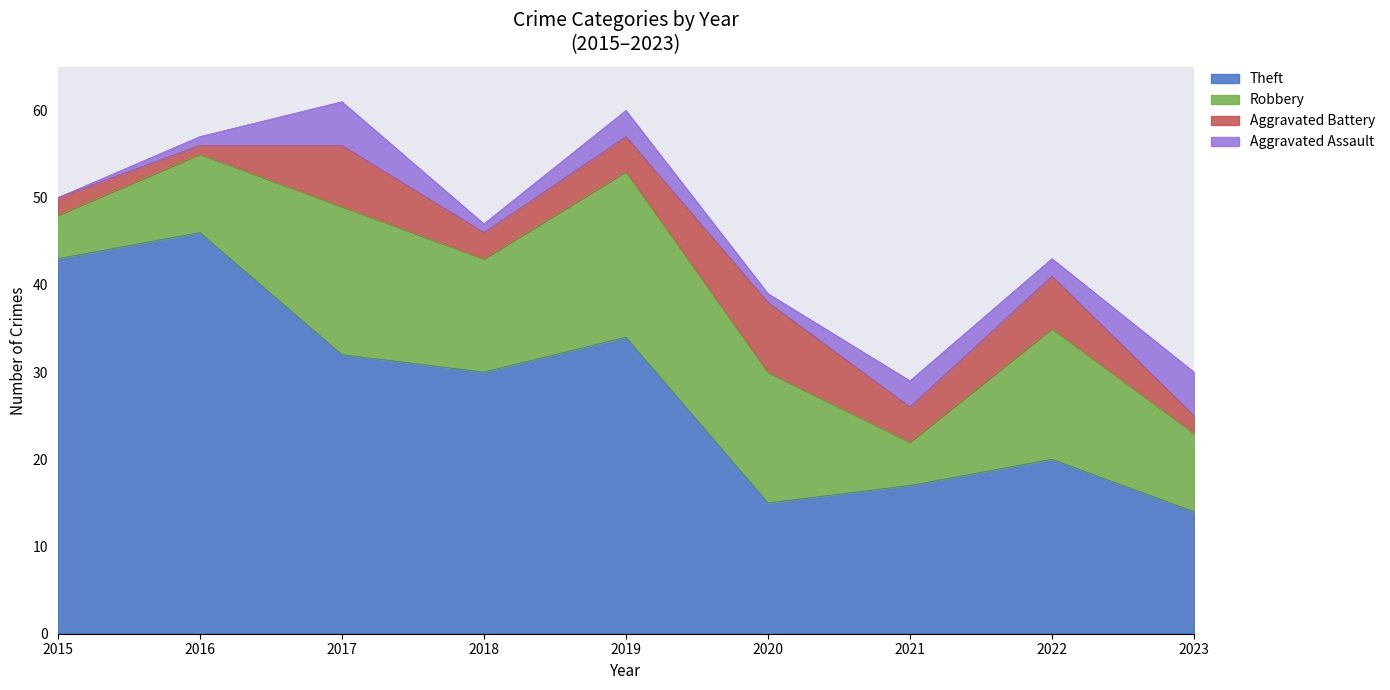

Is it true that Aggravated Assault equals 8 at 2017?

False